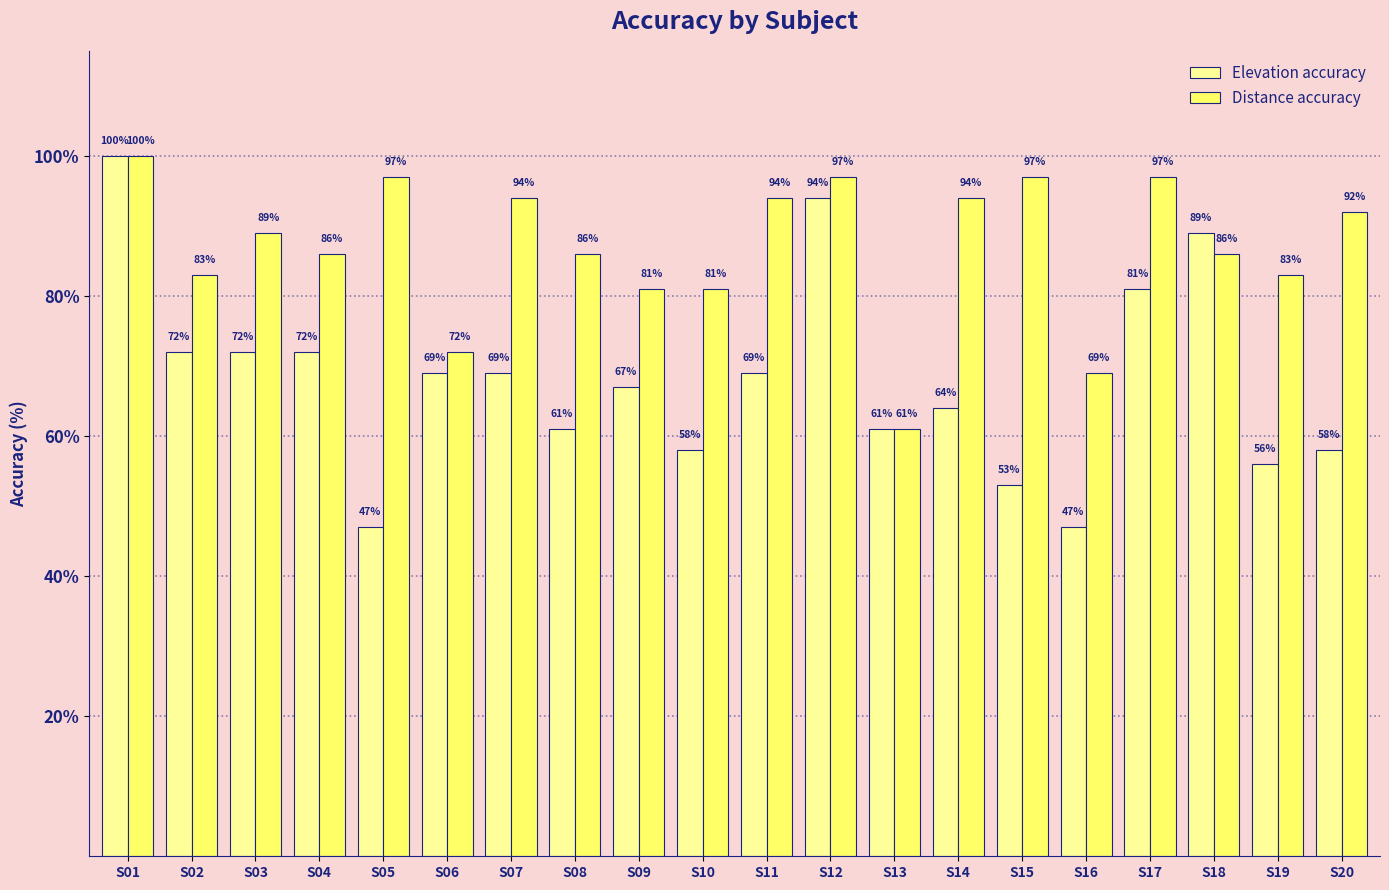

Are the bars grouped side by side (vs. stacked)?

Yes